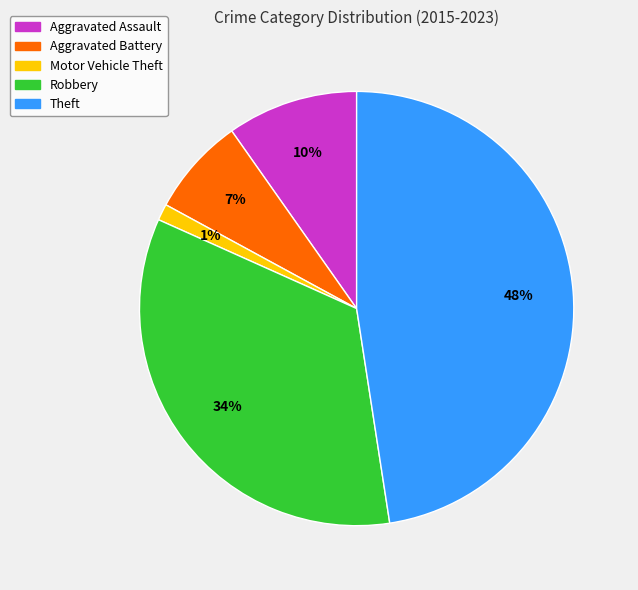

To the nearest percent, what is the average slice percentage?

20%